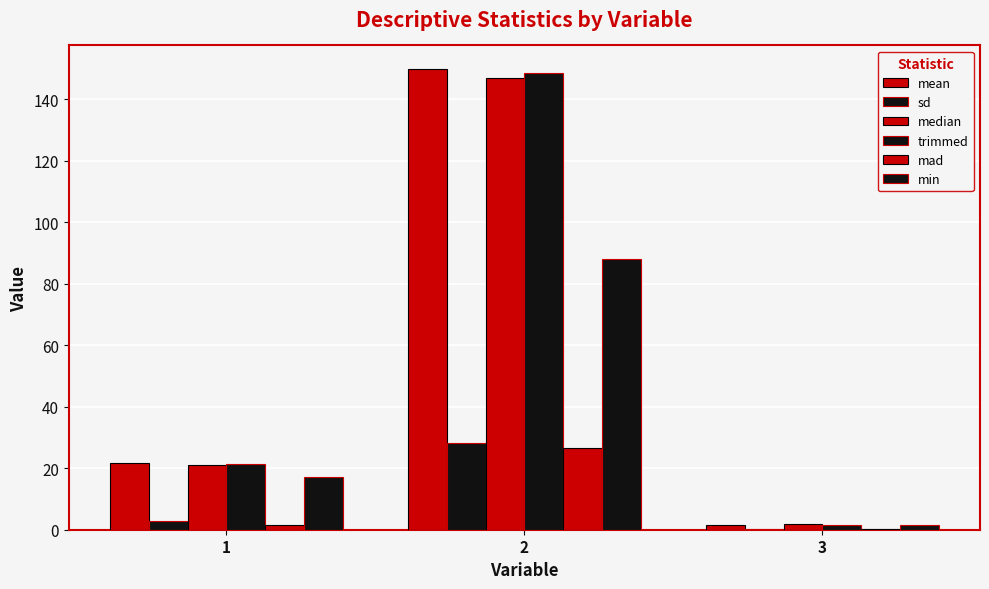

Are the bars grouped side by side (vs. stacked)?

Yes